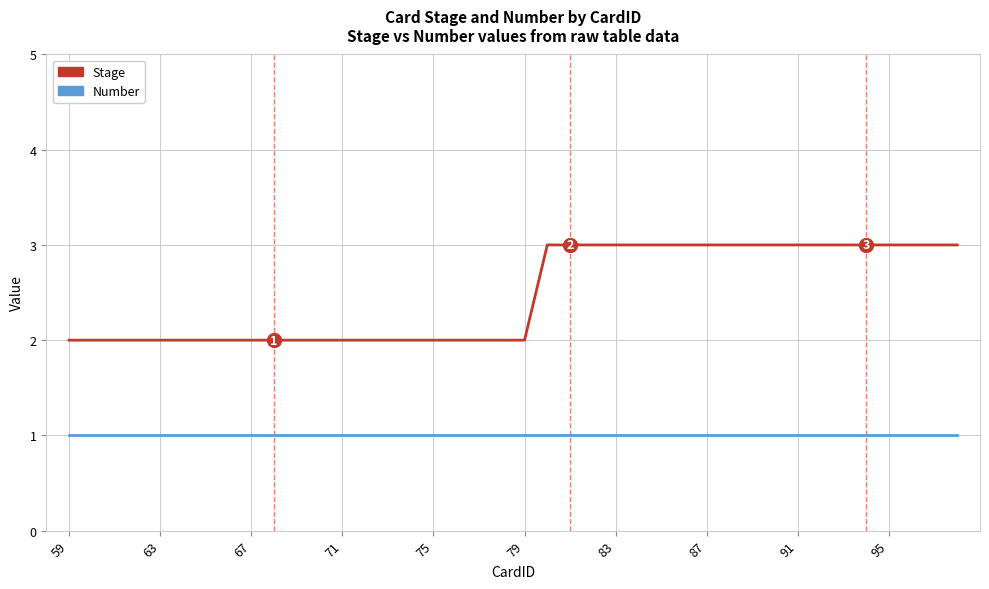

Which series has the widest spread of values?

Stage